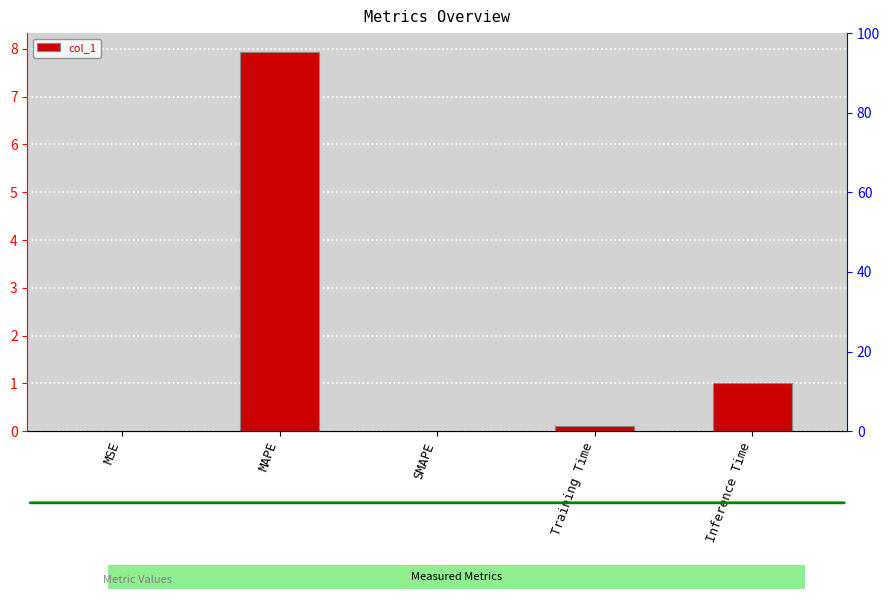

At which label is the value closest to 3?

Inference Time